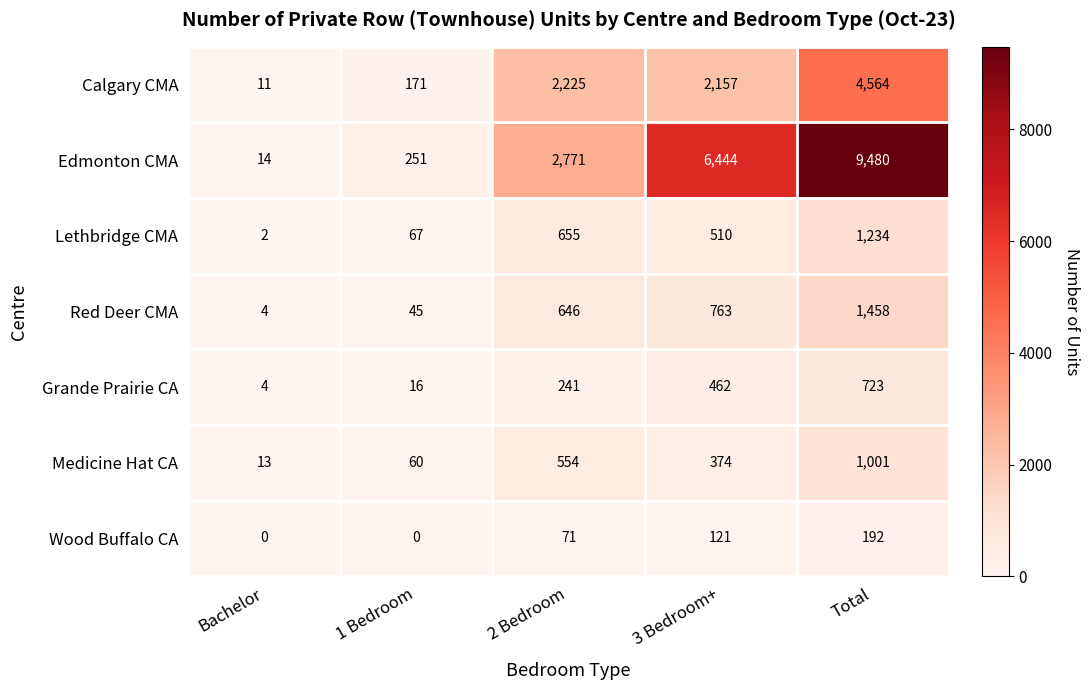

At which category is the sum across all series the highest?

Total